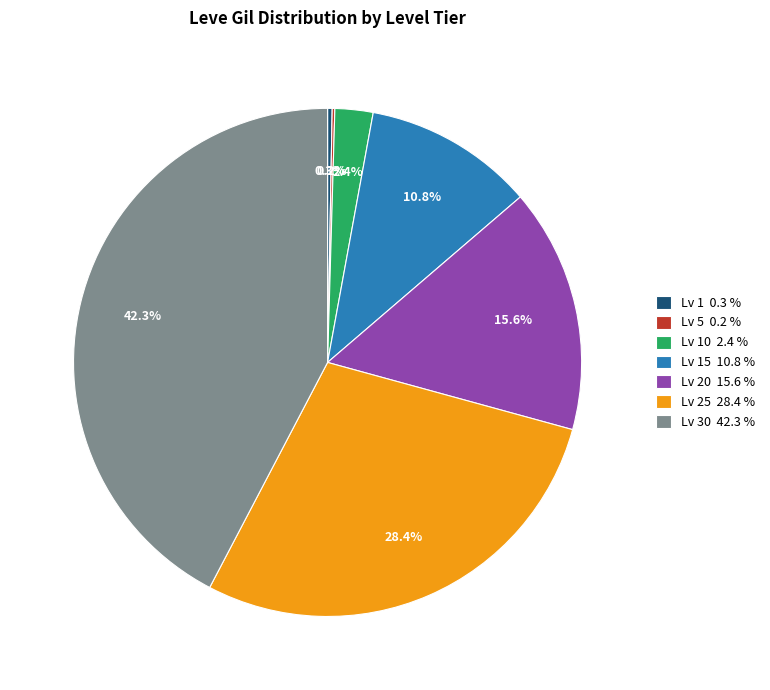

How much of the chart is everything except Lv 30 42.3 %?

57.7%